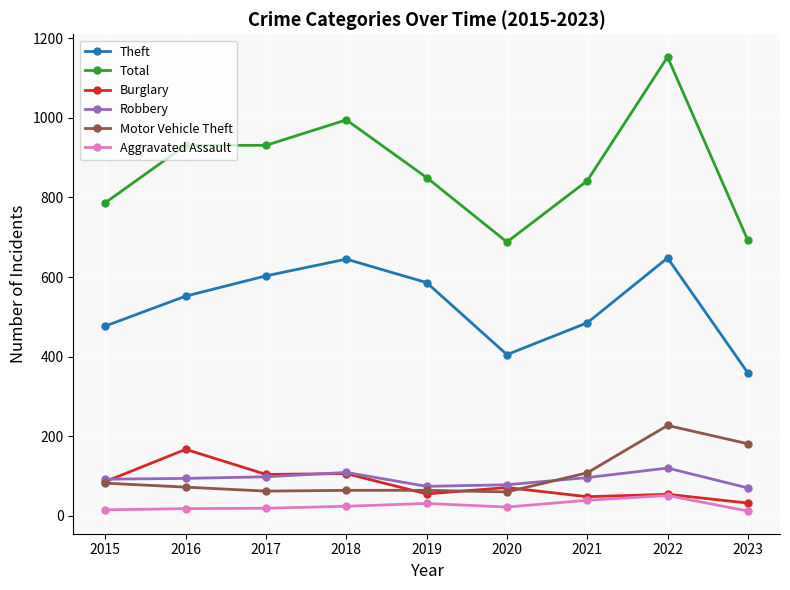

True or false: Aggravated Assault and Motor Vehicle Theft cross at least once.

False